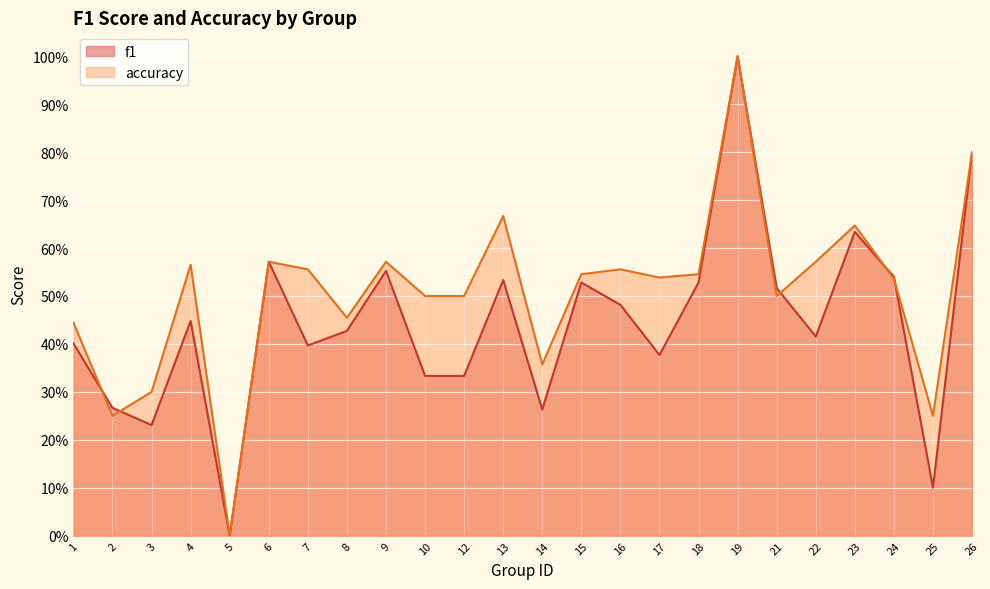

Which series has the largest range (max minus min)?

f1